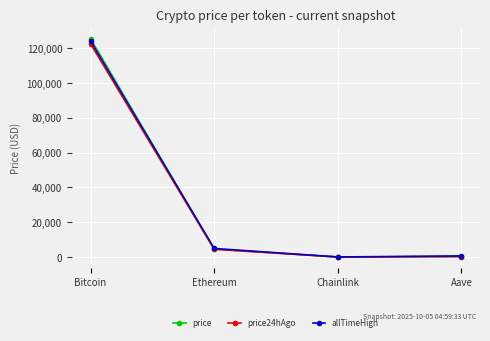

Does the chart display data point markers on the line(s)?

Yes